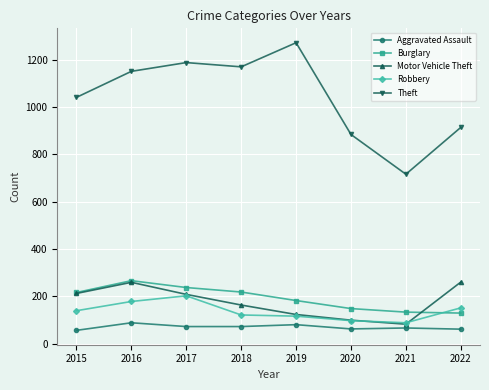

True or false: Motor Vehicle Theft has a value of 126 at 2016.

False